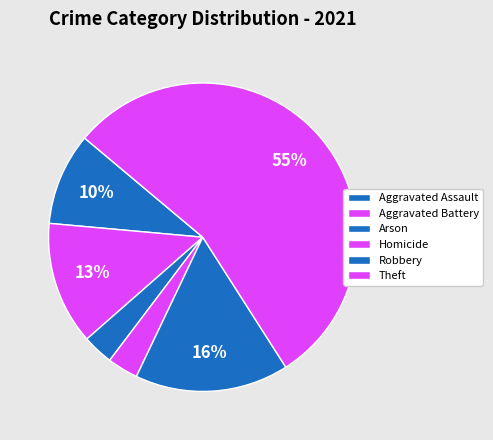

How many slices are in this pie chart?

6